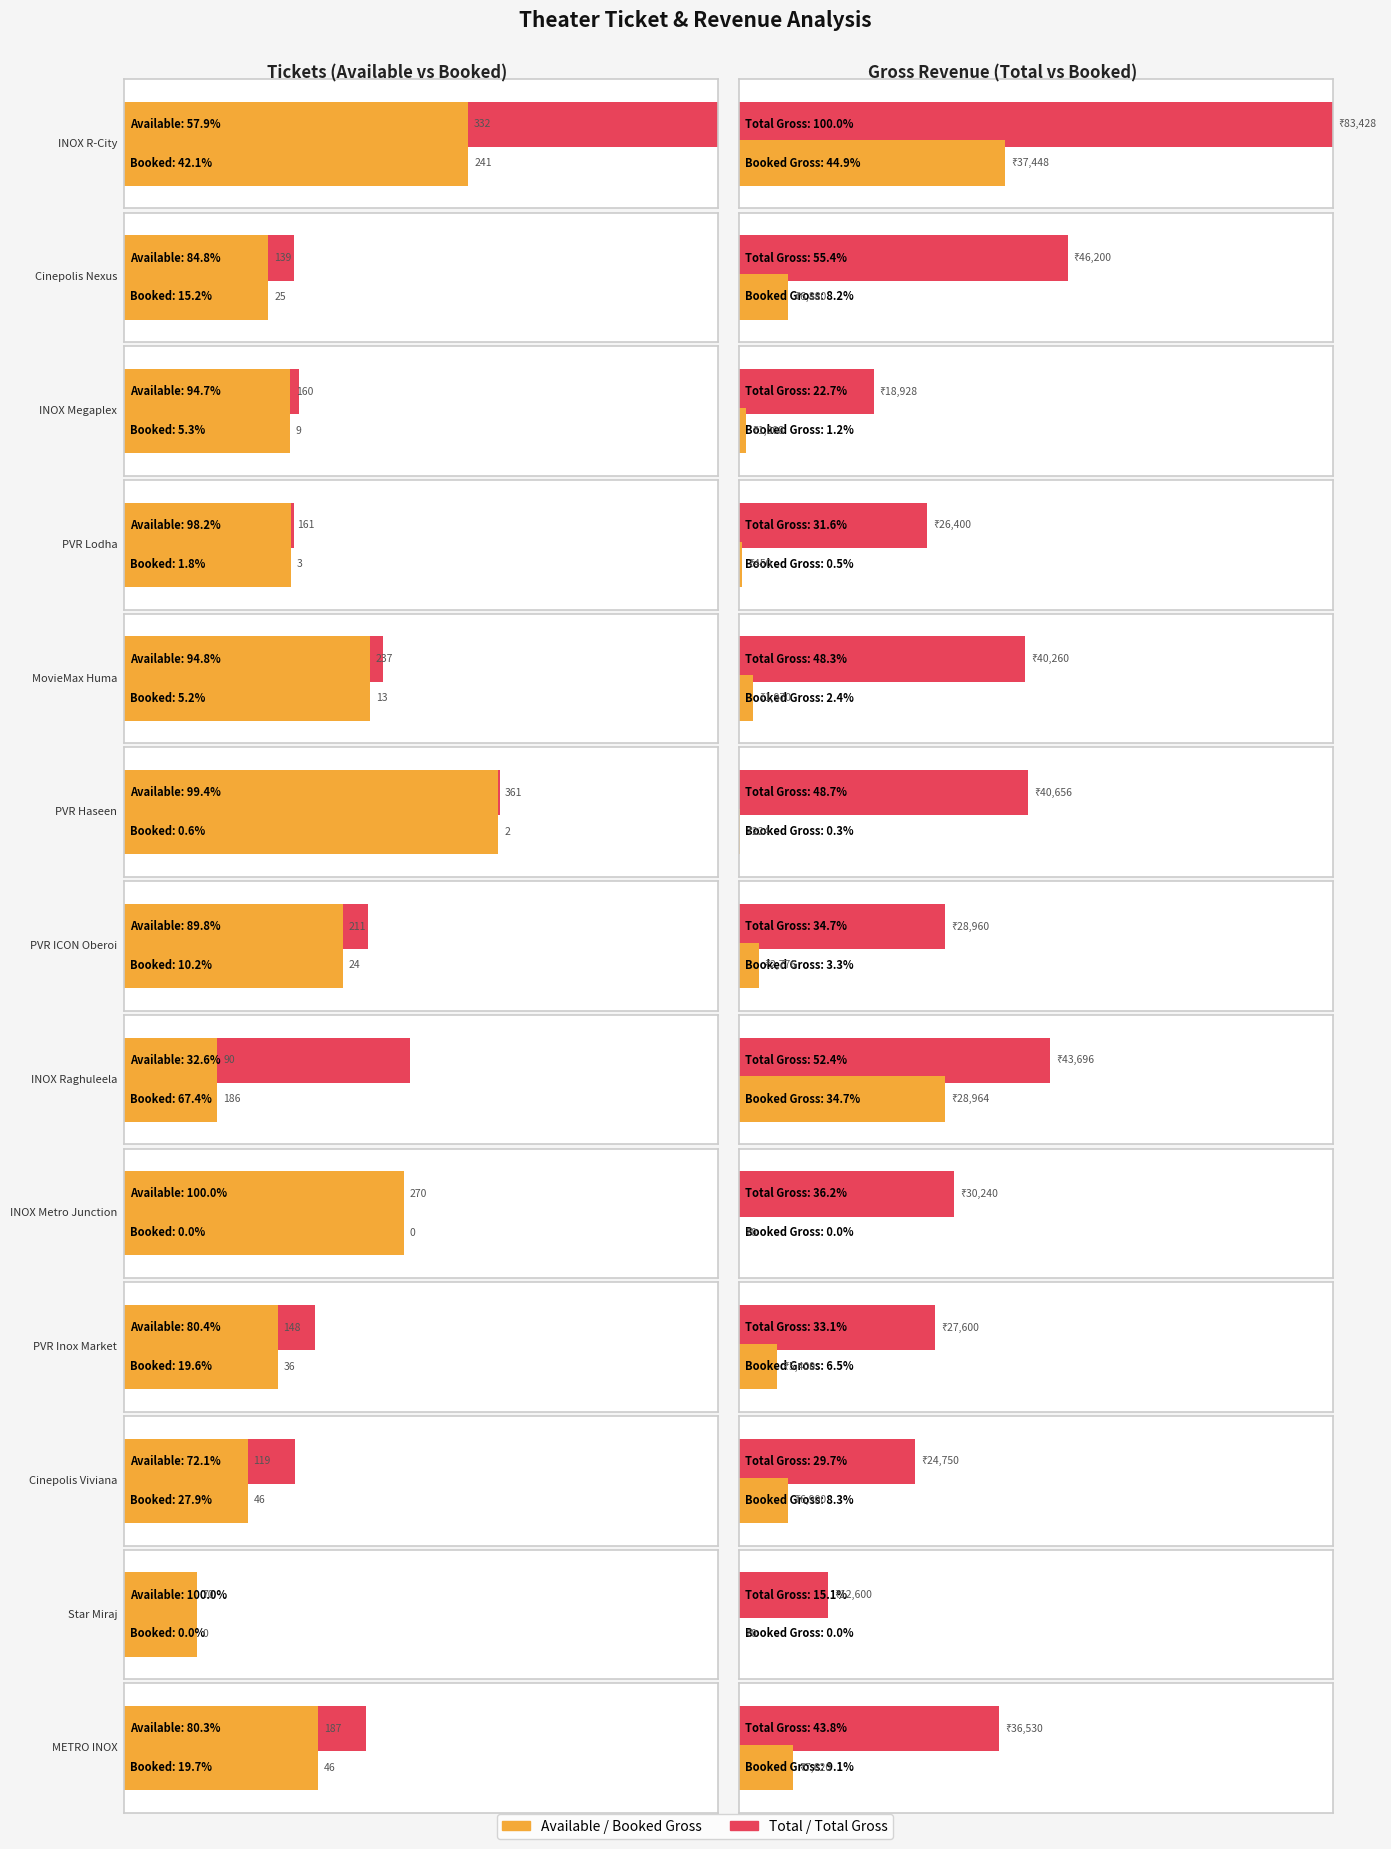

How many groups of bars are there?

13